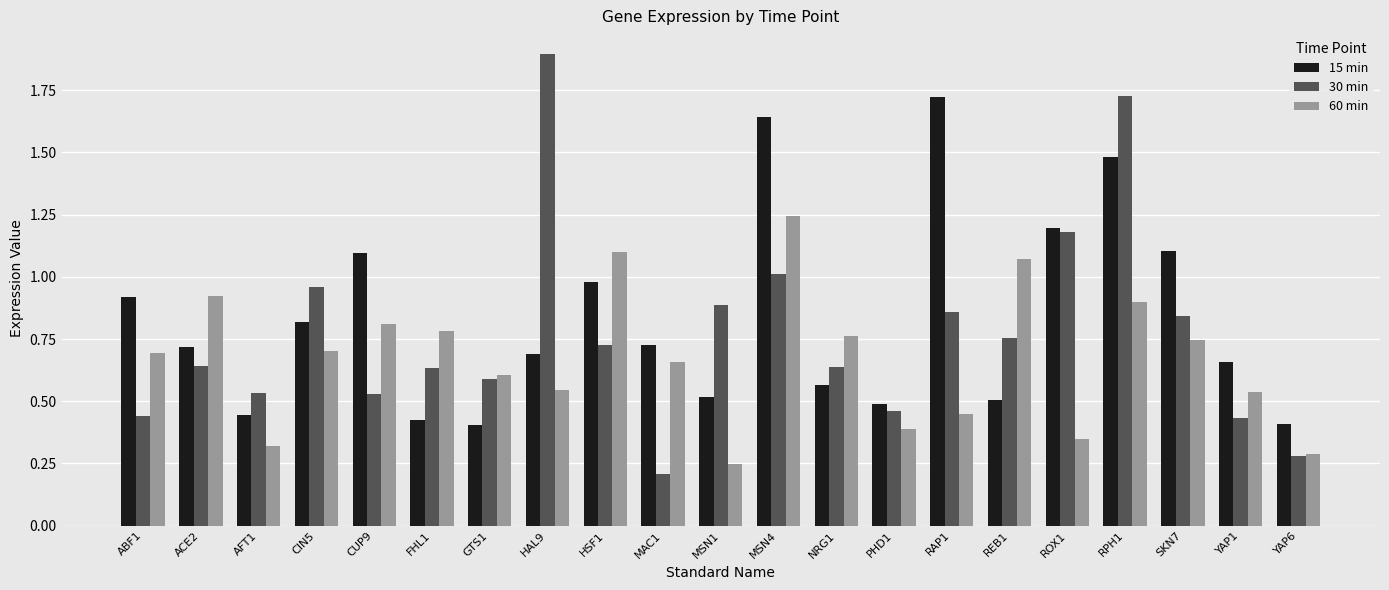

Where is 60 min nearest to the value 0?

MSN1